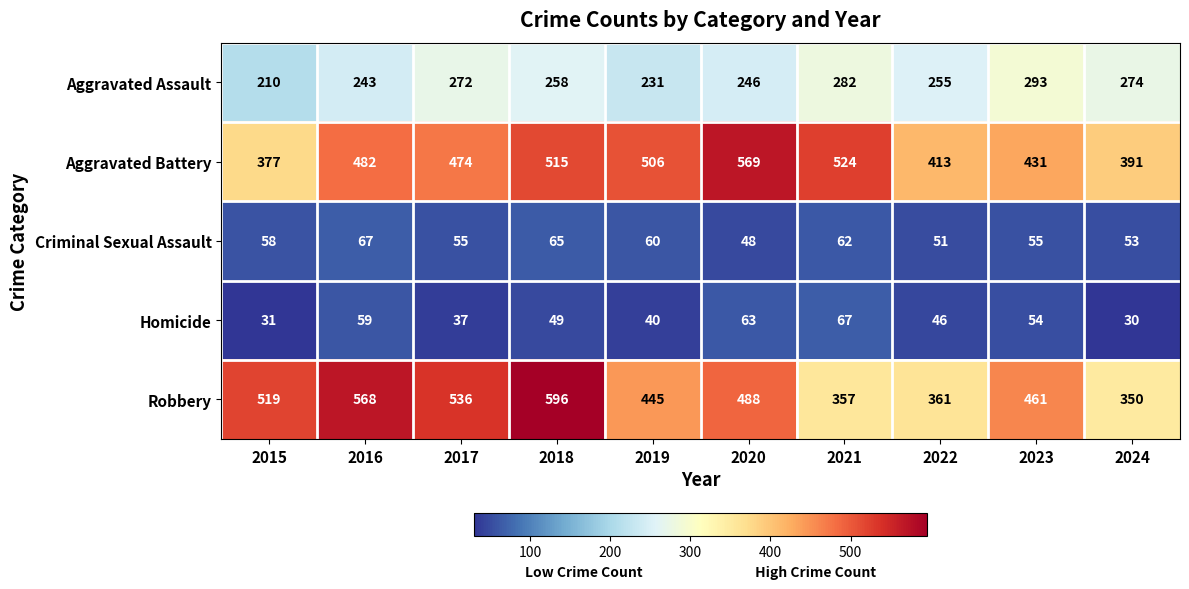

What is the greatest value displayed?

596